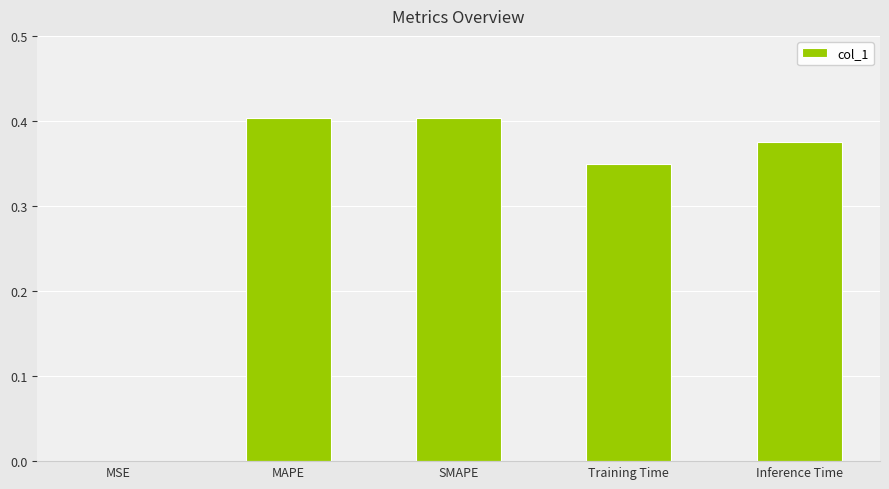

Between MSE and Training Time, which is larger?

Training Time